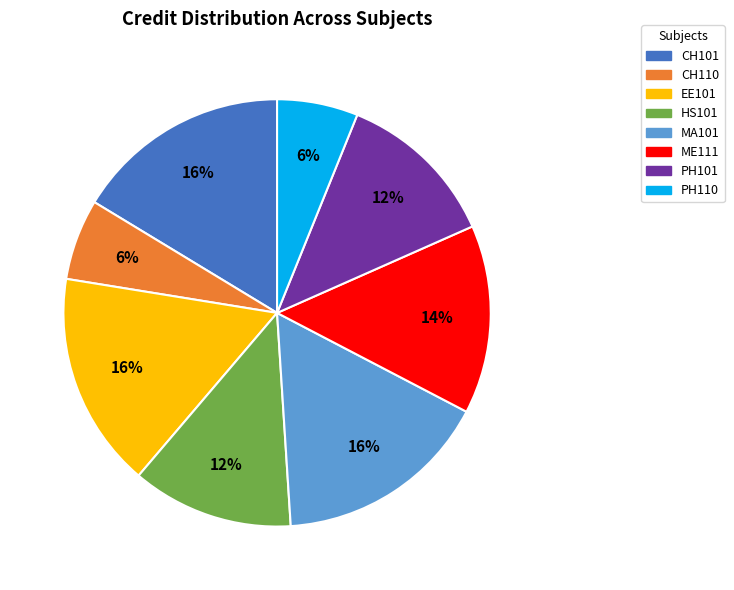

Between PH110 and PH101, which is larger?

PH101